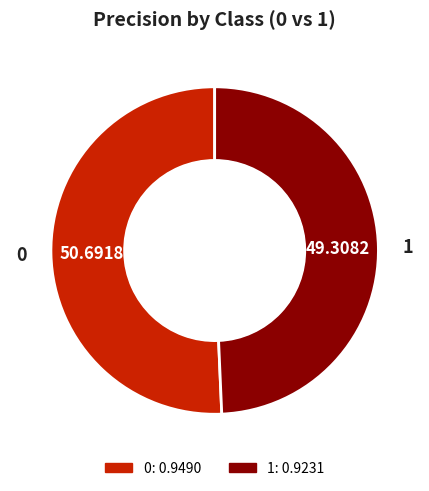

Combined, do 1 and 0 account for over 50%?

Yes